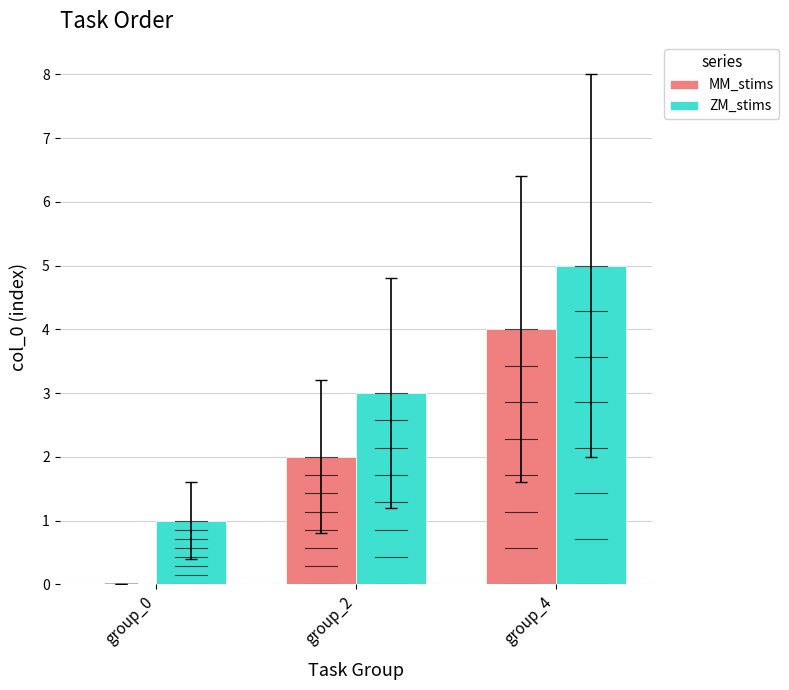

Are the bars horizontal?

No